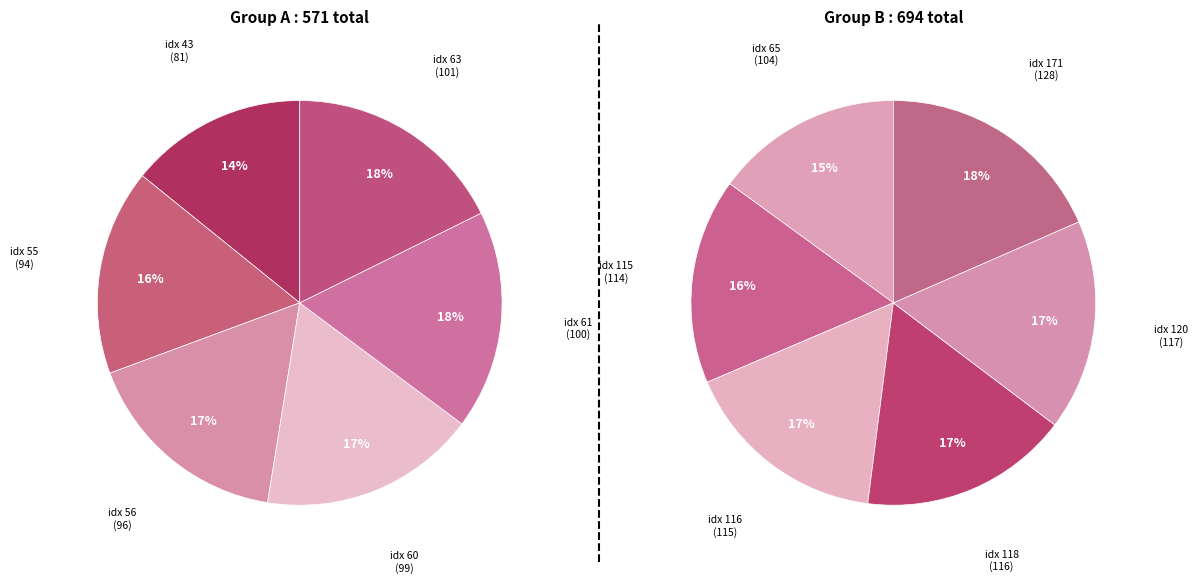

Which has a higher value, 116 or 115?

116